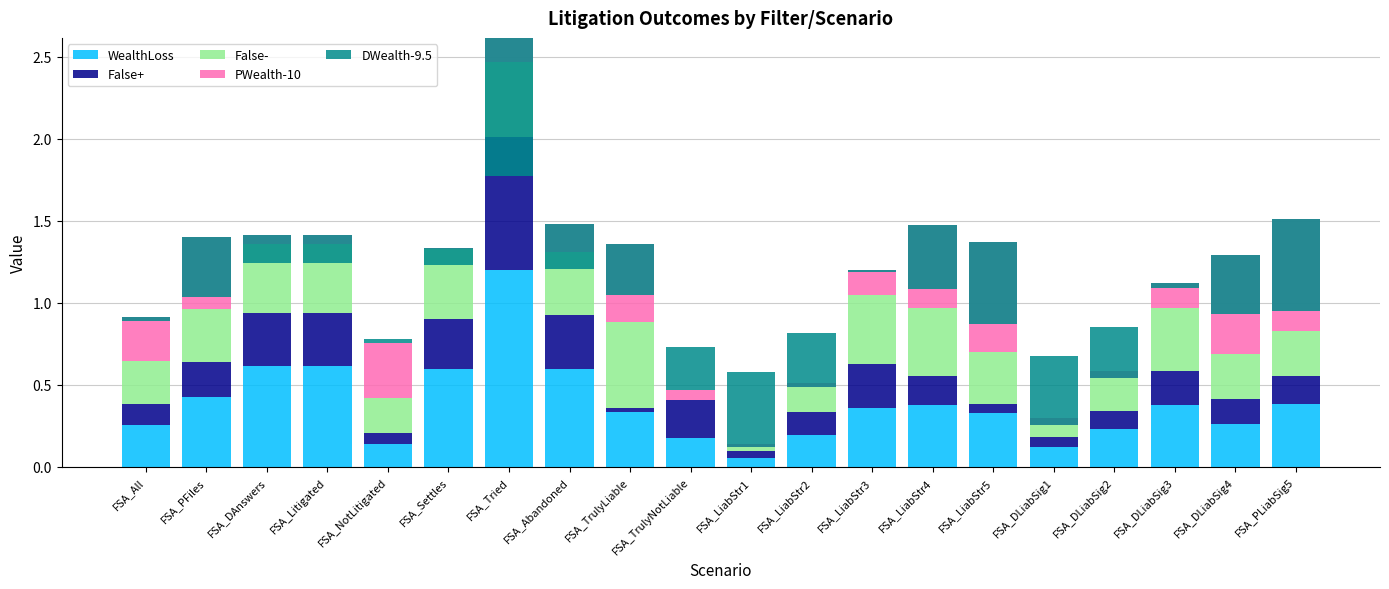

Which series has the widest spread of values?

DWealth-9.5